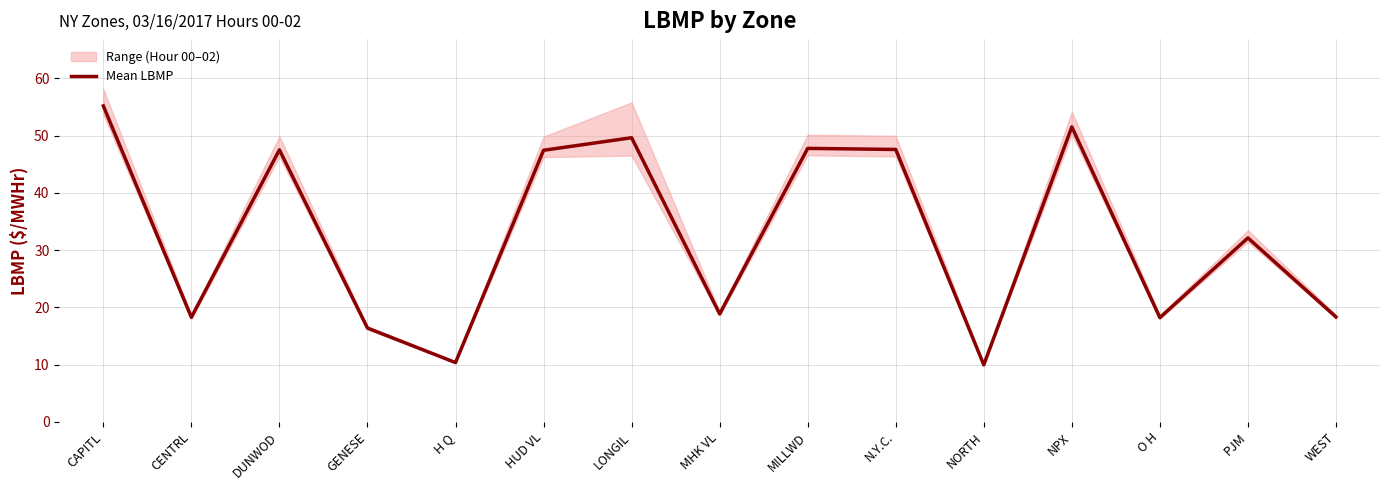

Approximately how many times larger is the value at CAPITL compared to LONGIL?

1.1